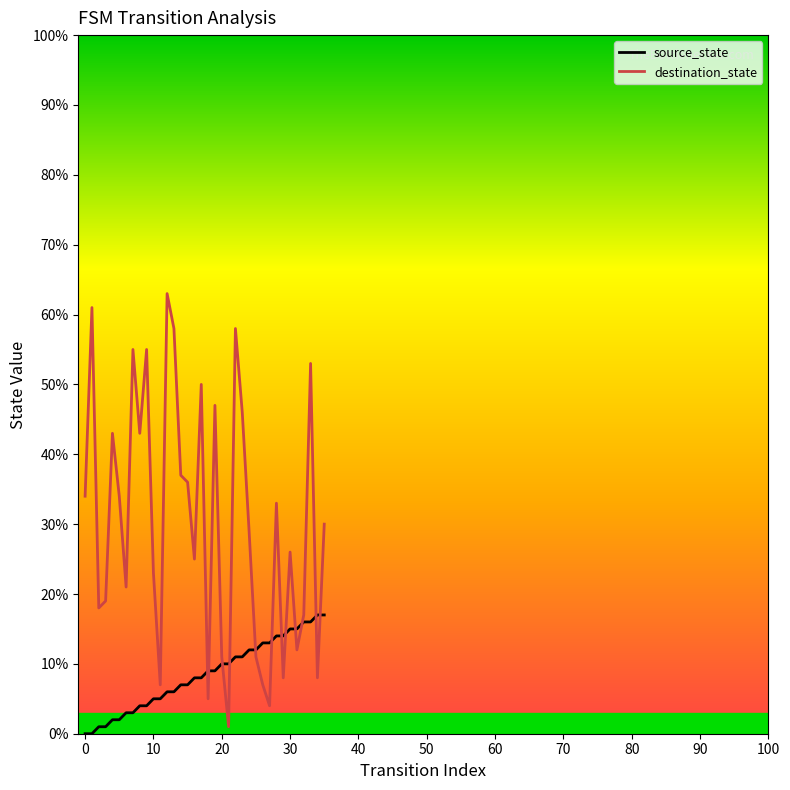

Which series has the largest range (max minus min)?

destination_state